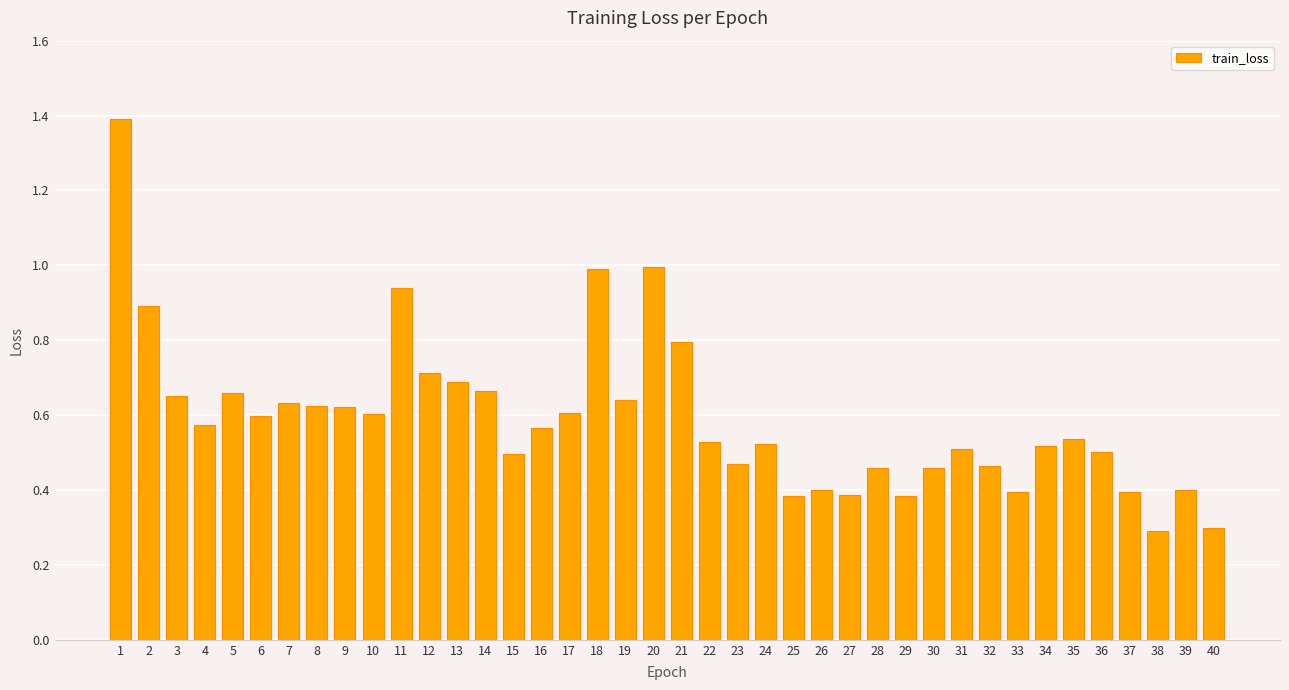

What is the sum of the values at 10 and 25?

1.0